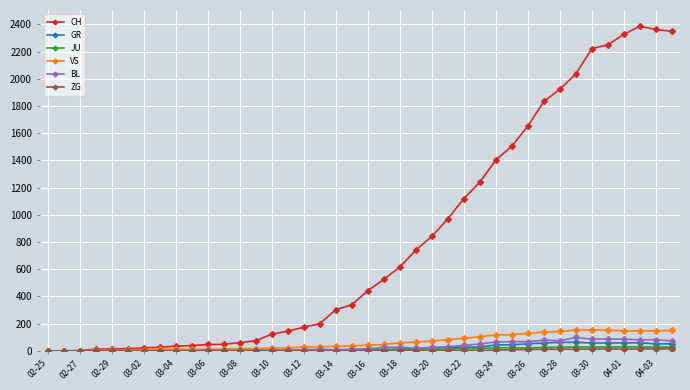

What is the maximum value shown in the chart?

2387